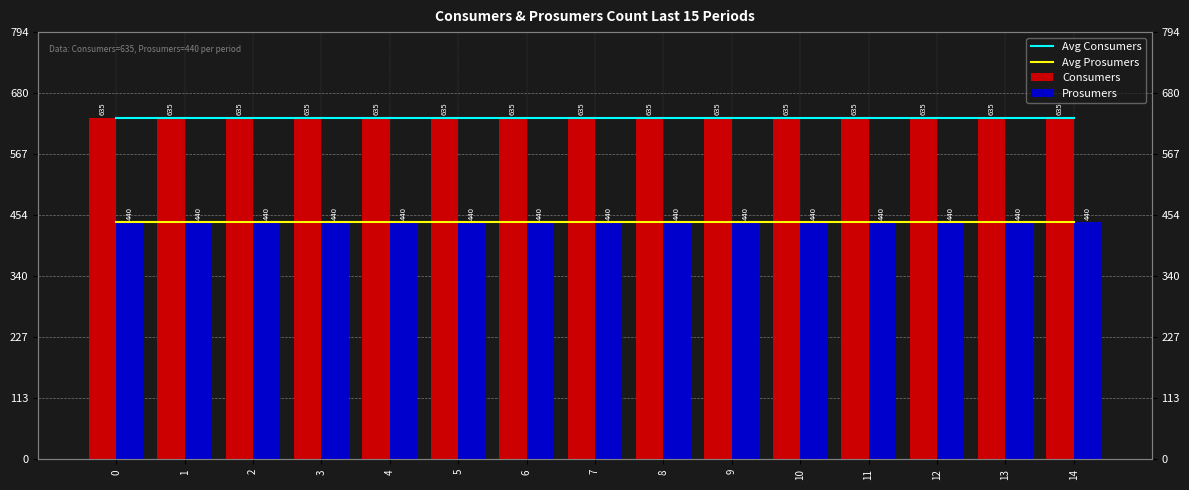

Is the value of Avg Consumers at 0 greater than the value of Prosumers at 4?

Yes